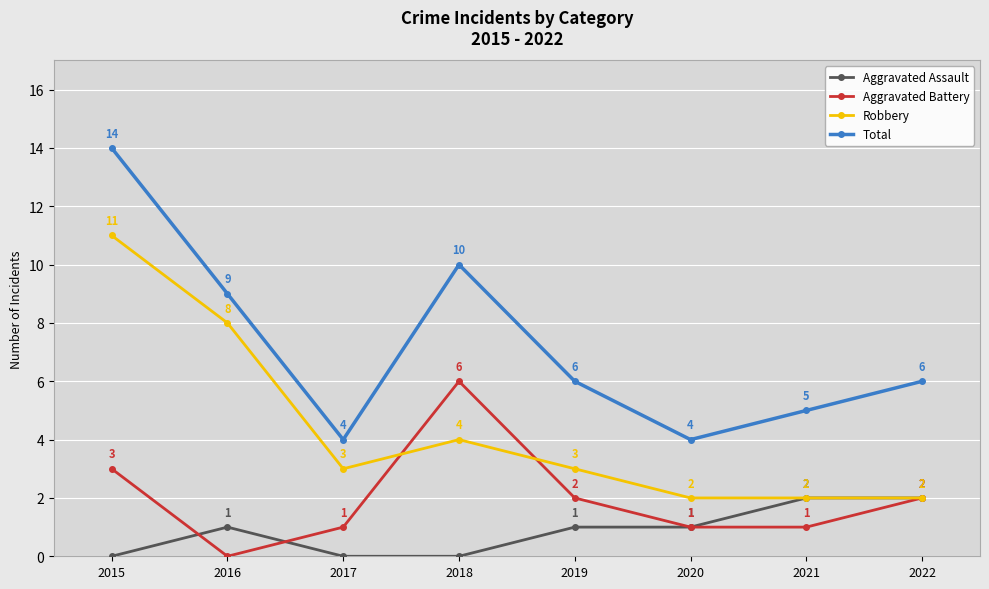

How many lines are shown in the chart?

4